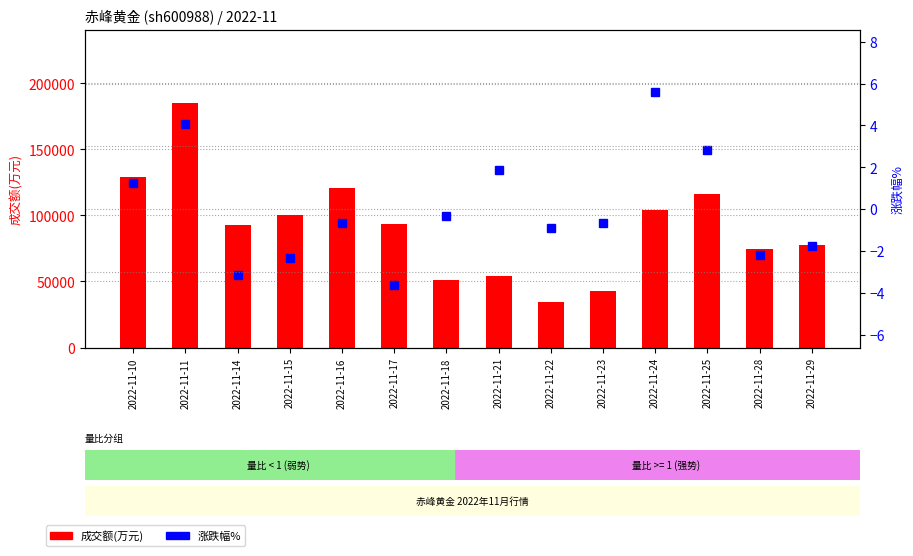

What is the difference between the maximum and minimum values in the 成交额(万元) series?

150701.0